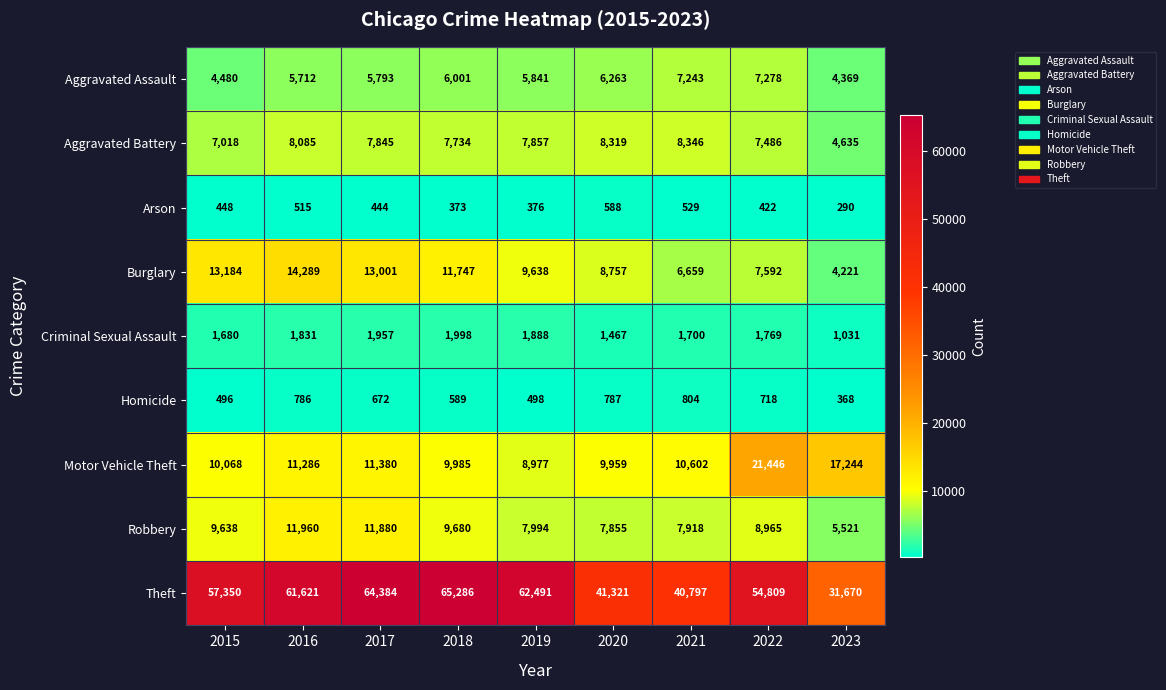

What is the difference between the maximum and second lowest values in the Aggravated Assault series?

2798